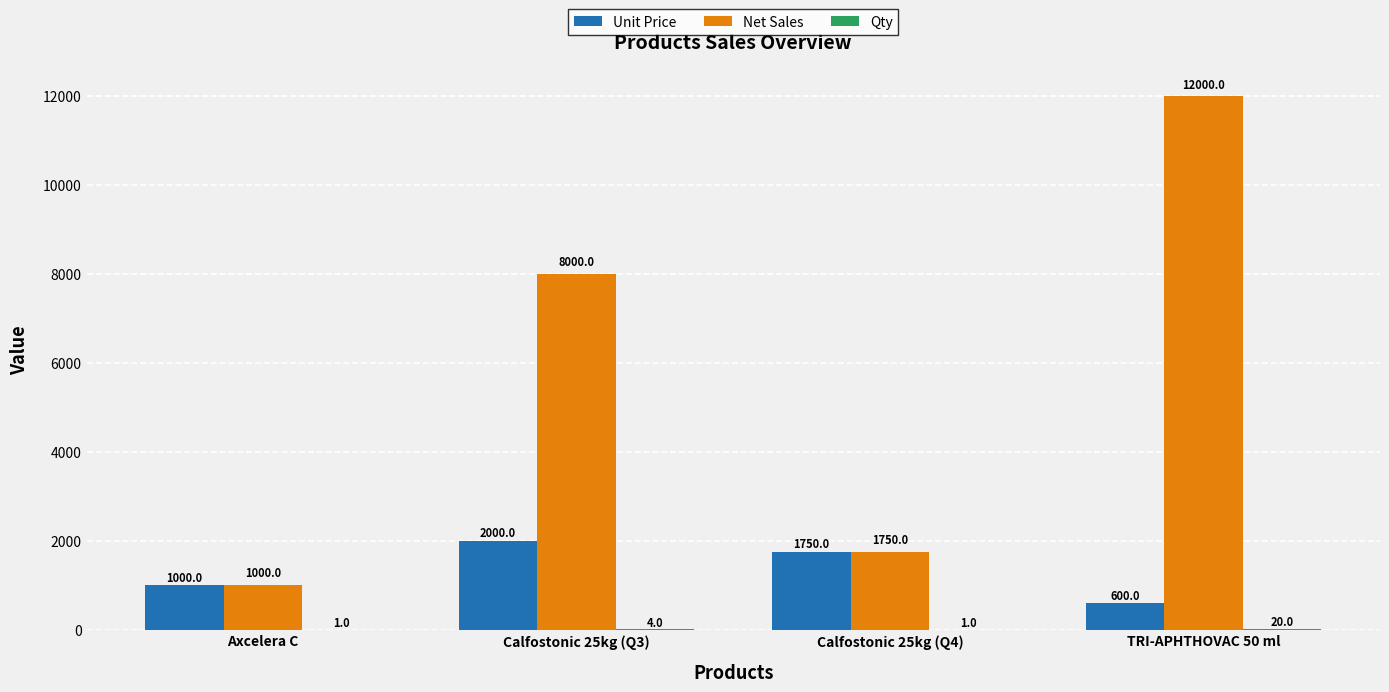

What is the difference between the Net Sales values at TRI-APHTHOVAC 50 ml and Calfostonic 25kg (Q4)?

10250